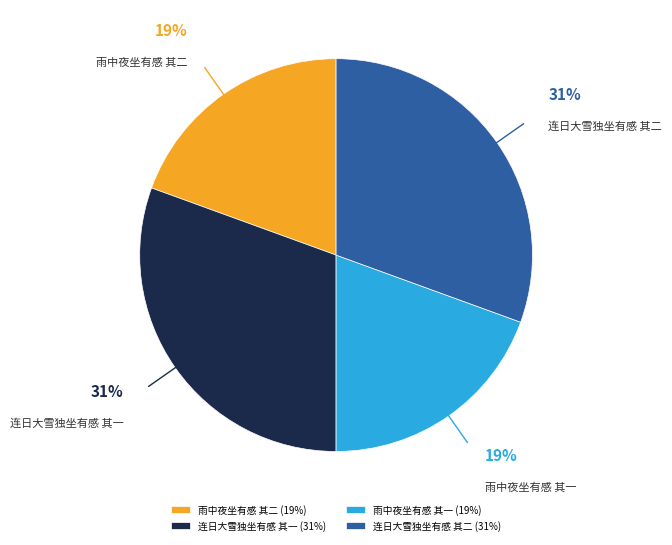

What percentage is the 雨中夜坐有感 其一 slice, to the nearest percent?

19%